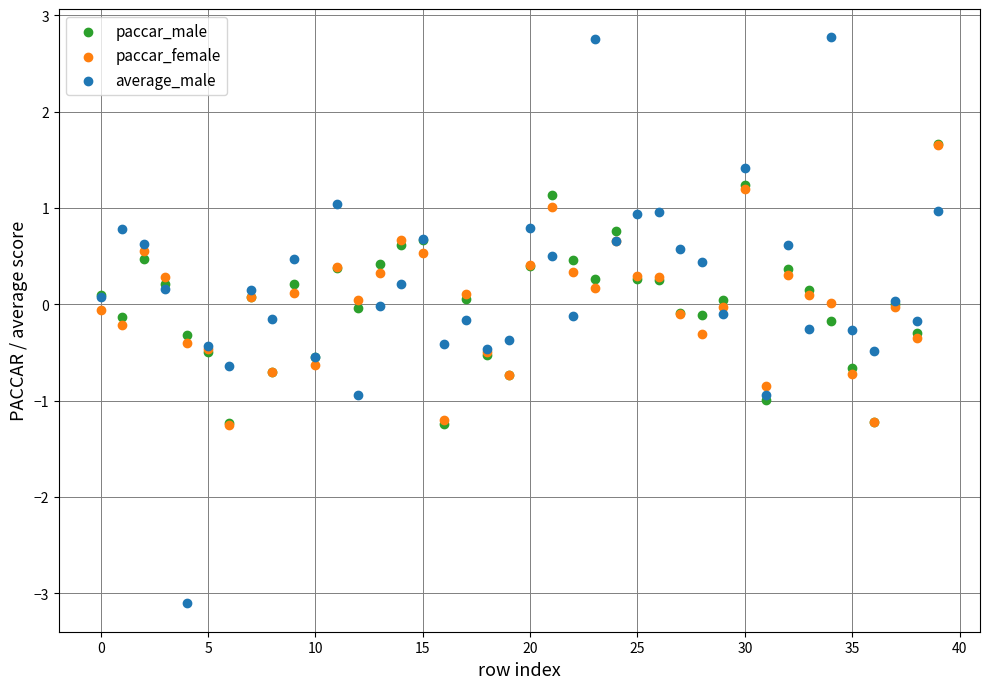

Which series contains the lowest Y value?

average_male